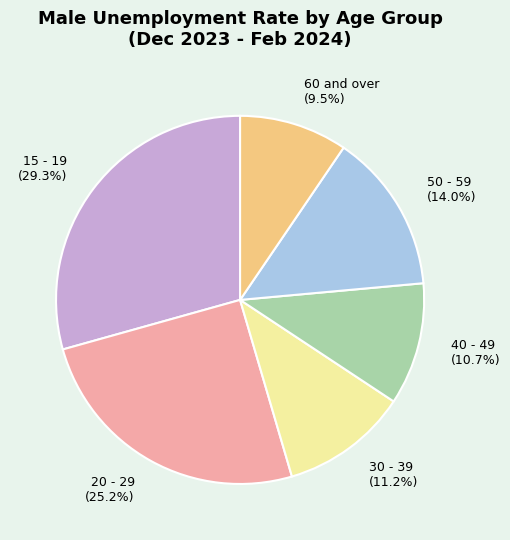

What percentage is NOT represented by 60 and over (9.5%)?

90.5%